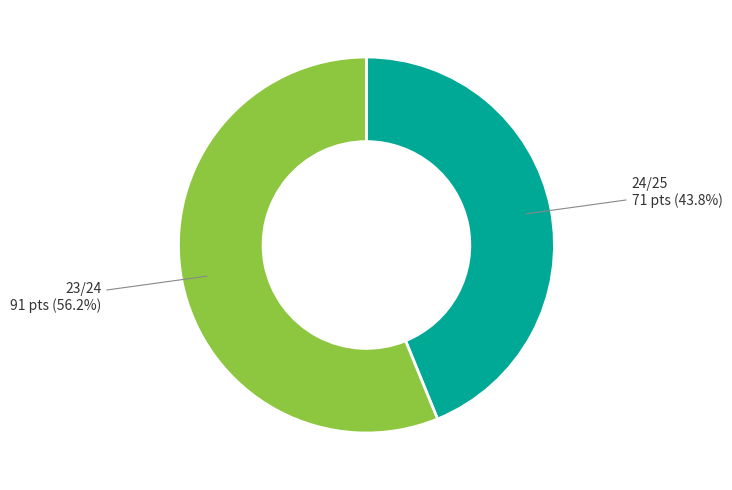

Is there any slice that represents more than half of the pie?

Yes